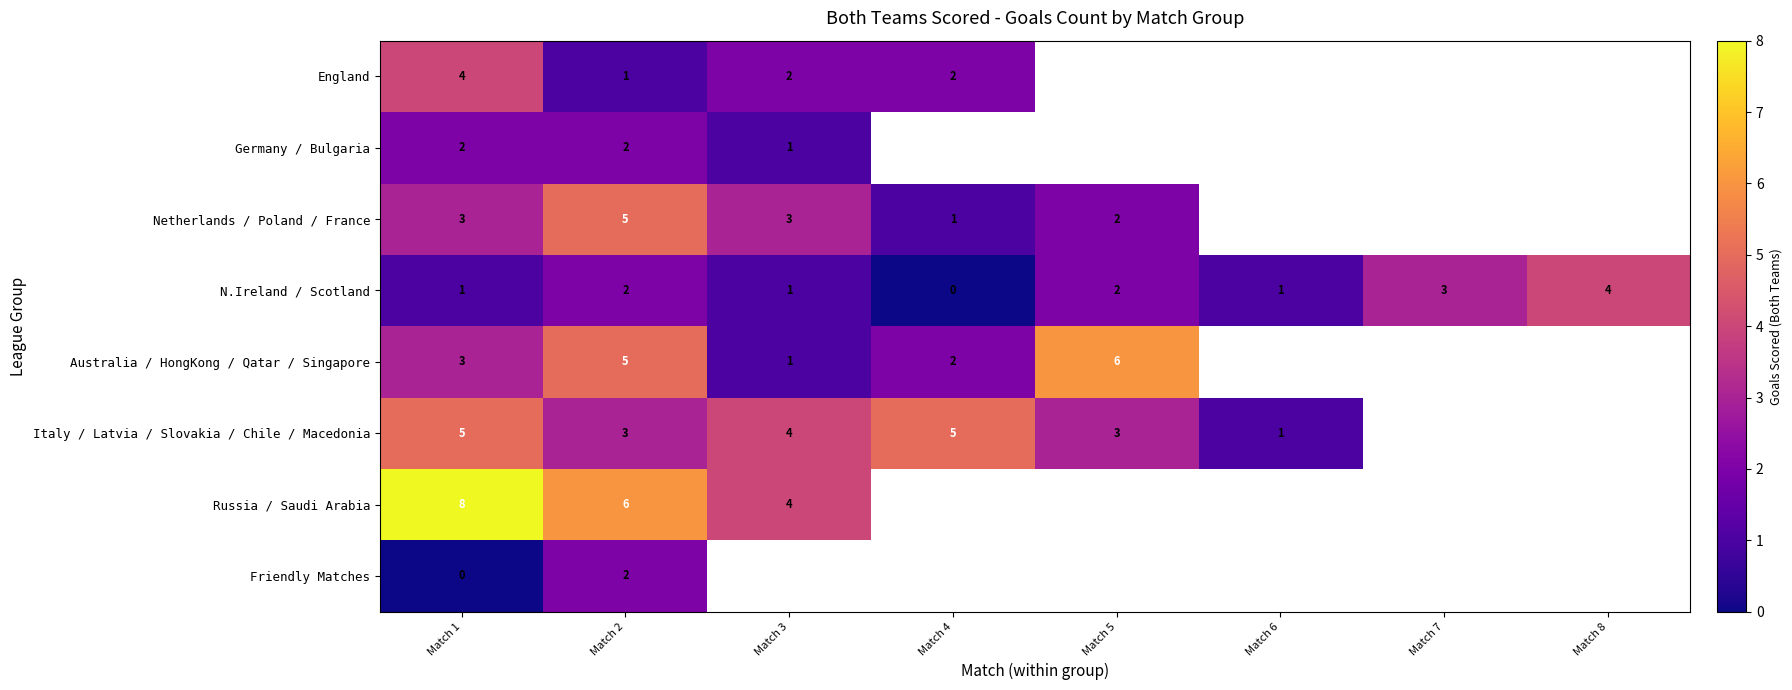

Which has a higher value, Match 3 or Match 7?

Match 7